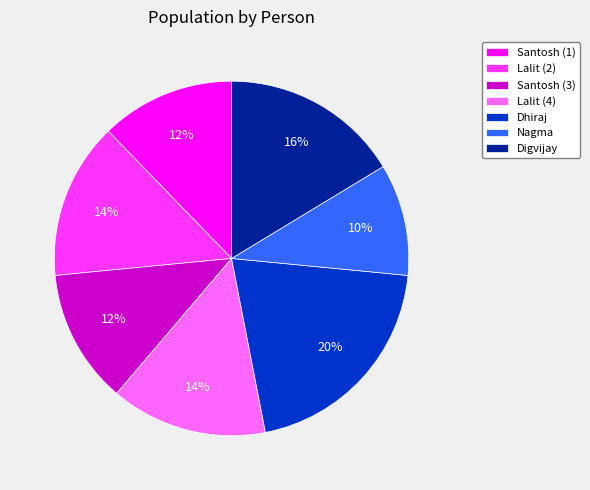

Which slice is the largest?

Dhiraj